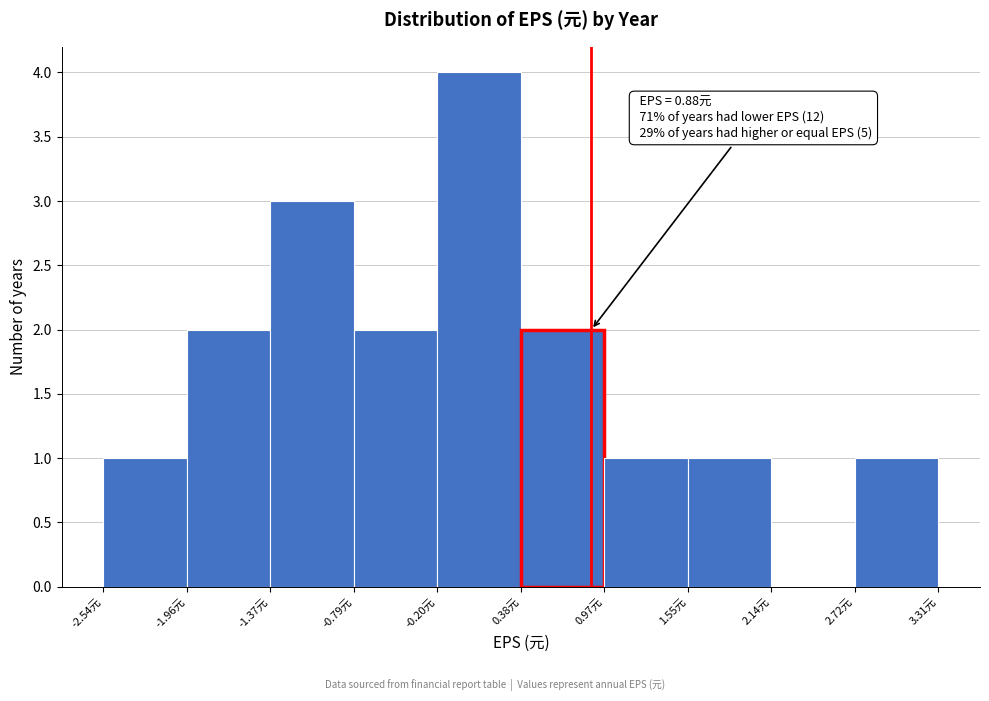

Over which range of the x-axis is the bar tallest?

-0.2 to 0.4